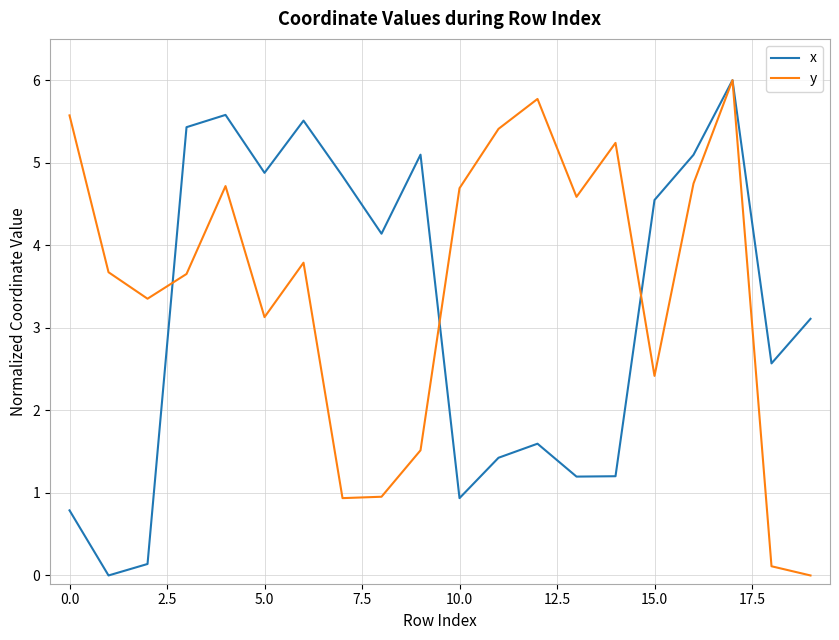

Rank the series by their average value, from highest to lowest.

y, x